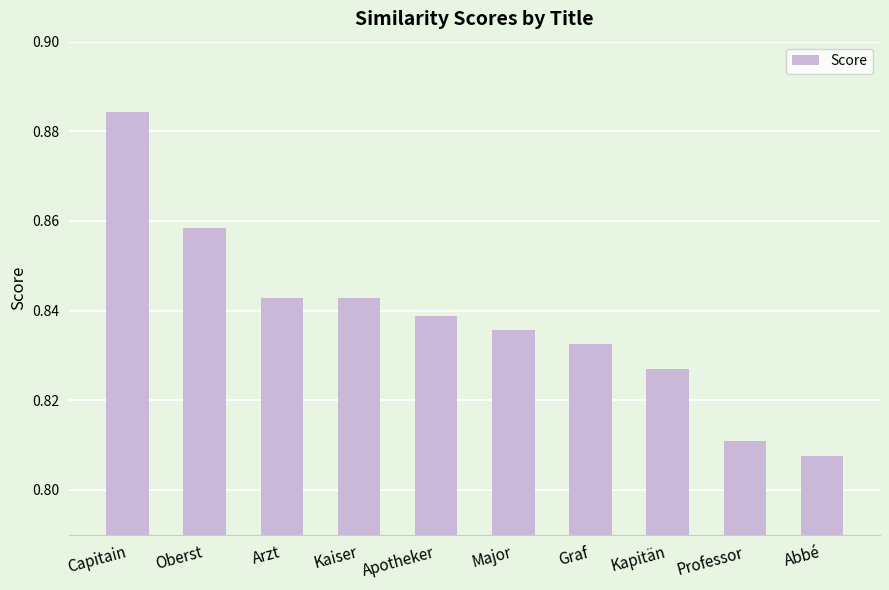

What is the sum of all values?

8.4